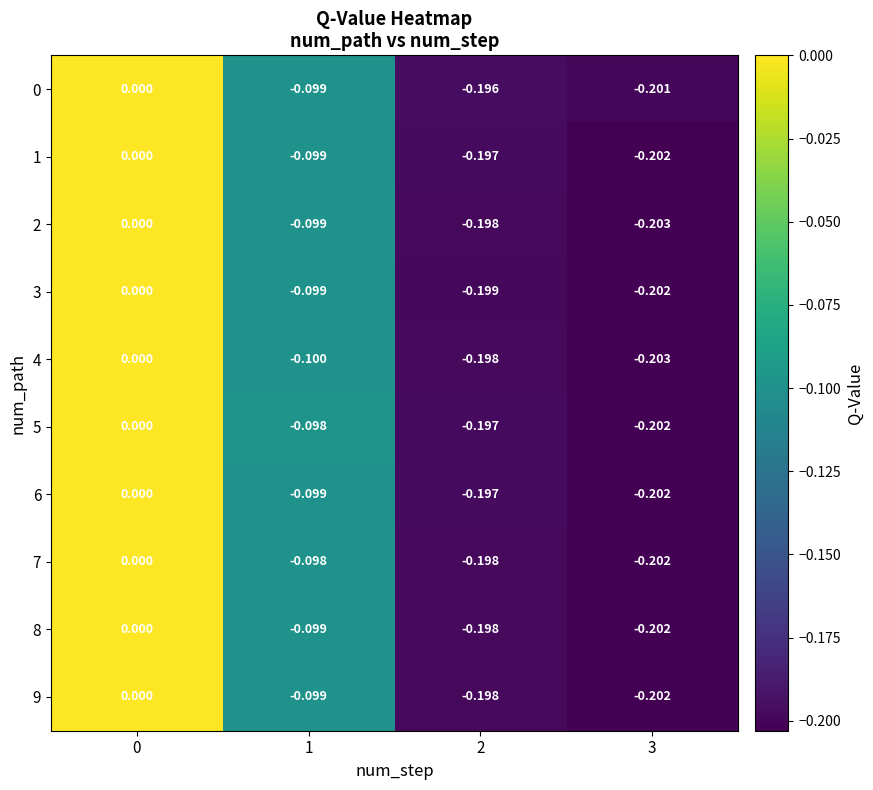

Is the value of 2 at 2 greater than the value of 6 at 2?

No